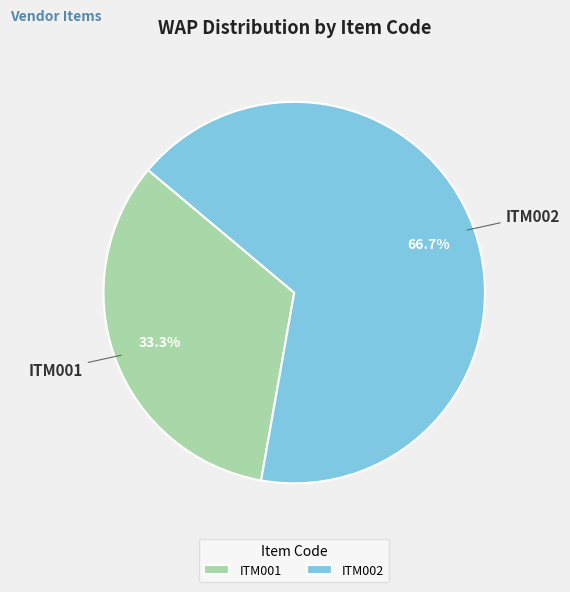

How many segments does this pie chart have?

2